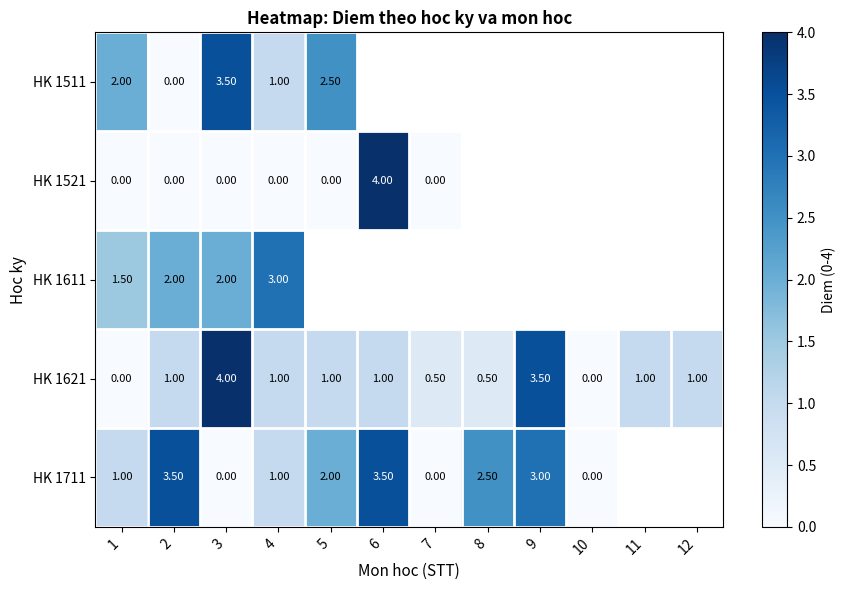

Between 11 and 6, which is larger?

6